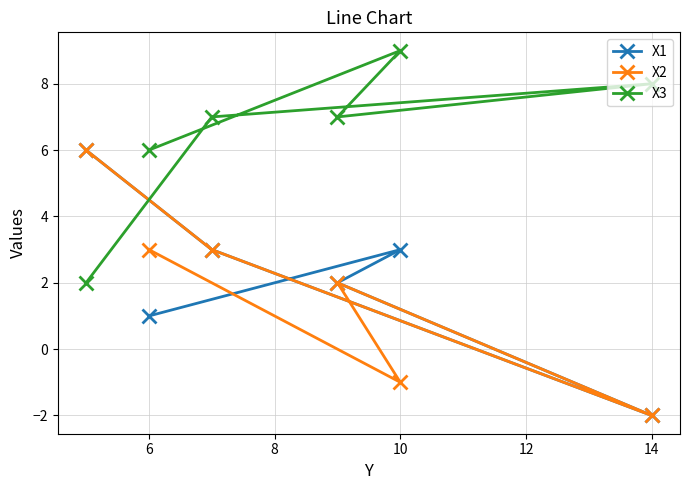

What is the value of the X1 point at the 1st from the left?

1